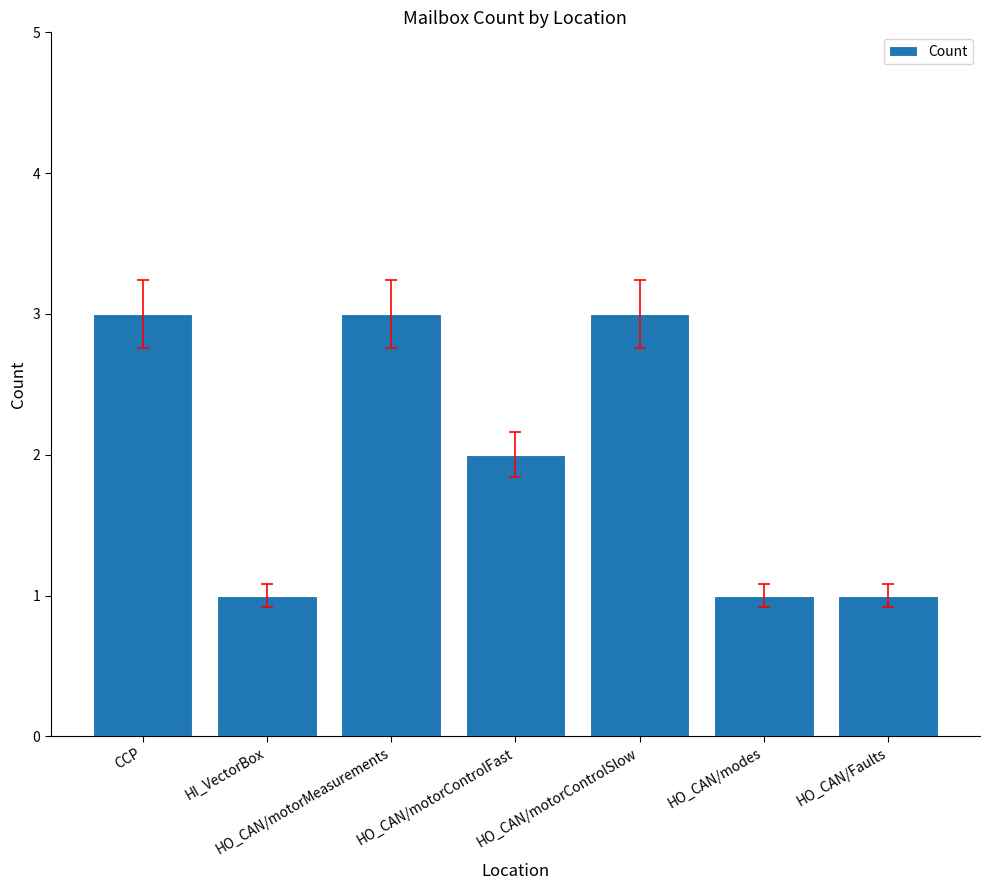

Read the value at HO_CAN/motorControlSlow.

3